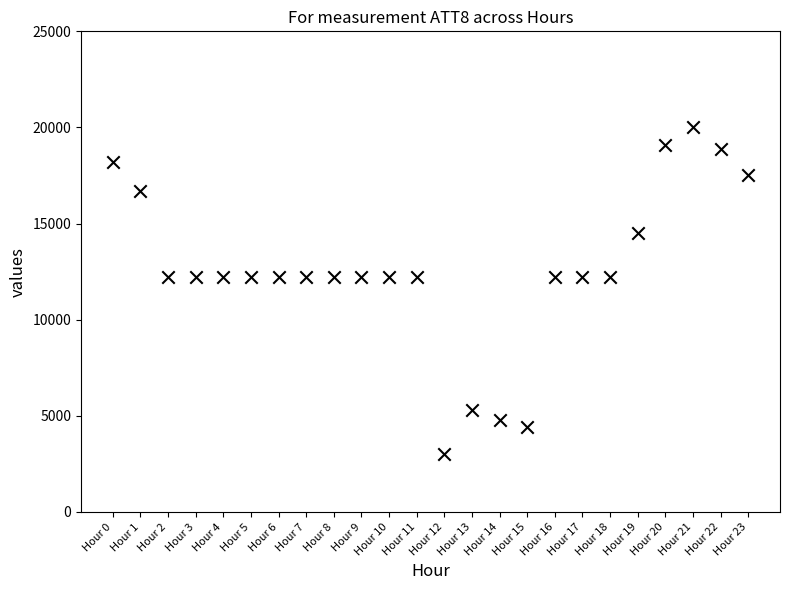

What is the range of Y values (max minus min)?

17000